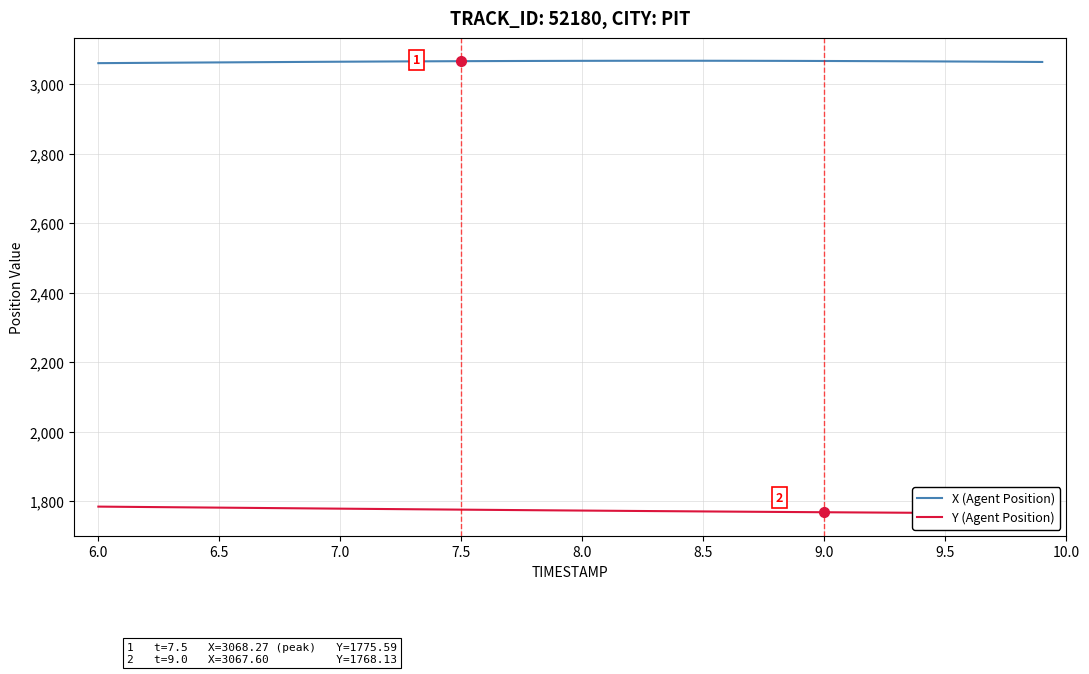

What is the difference between the second highest and second lowest values in the Y (Agent Position) series?

18.8